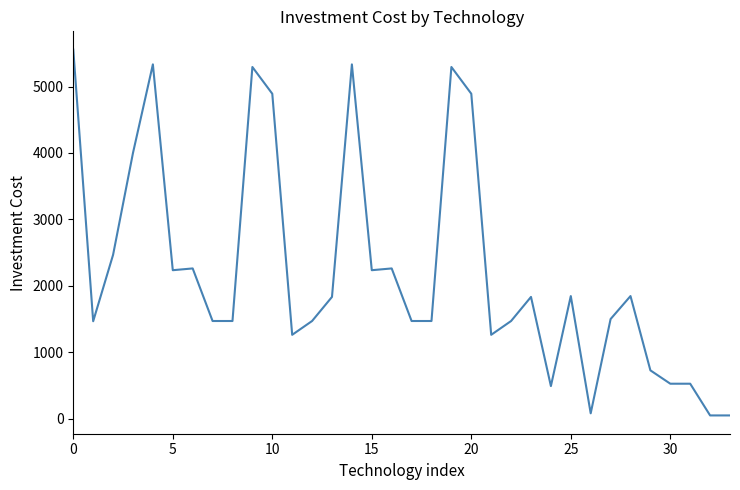

What is the greatest value displayed?

5555.6